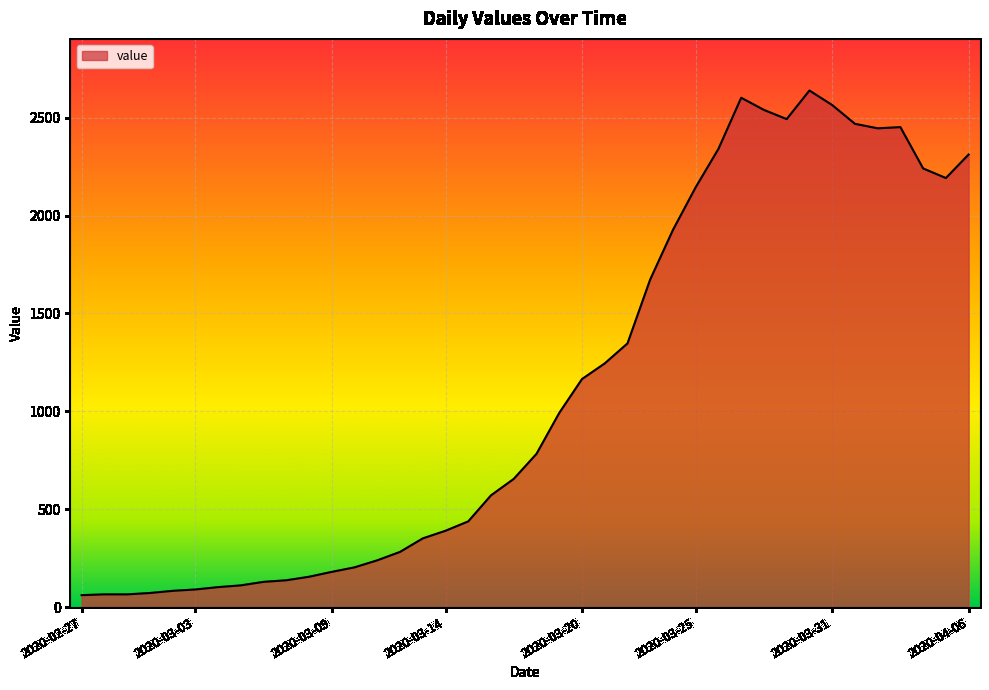

What is the smallest value displayed?

61